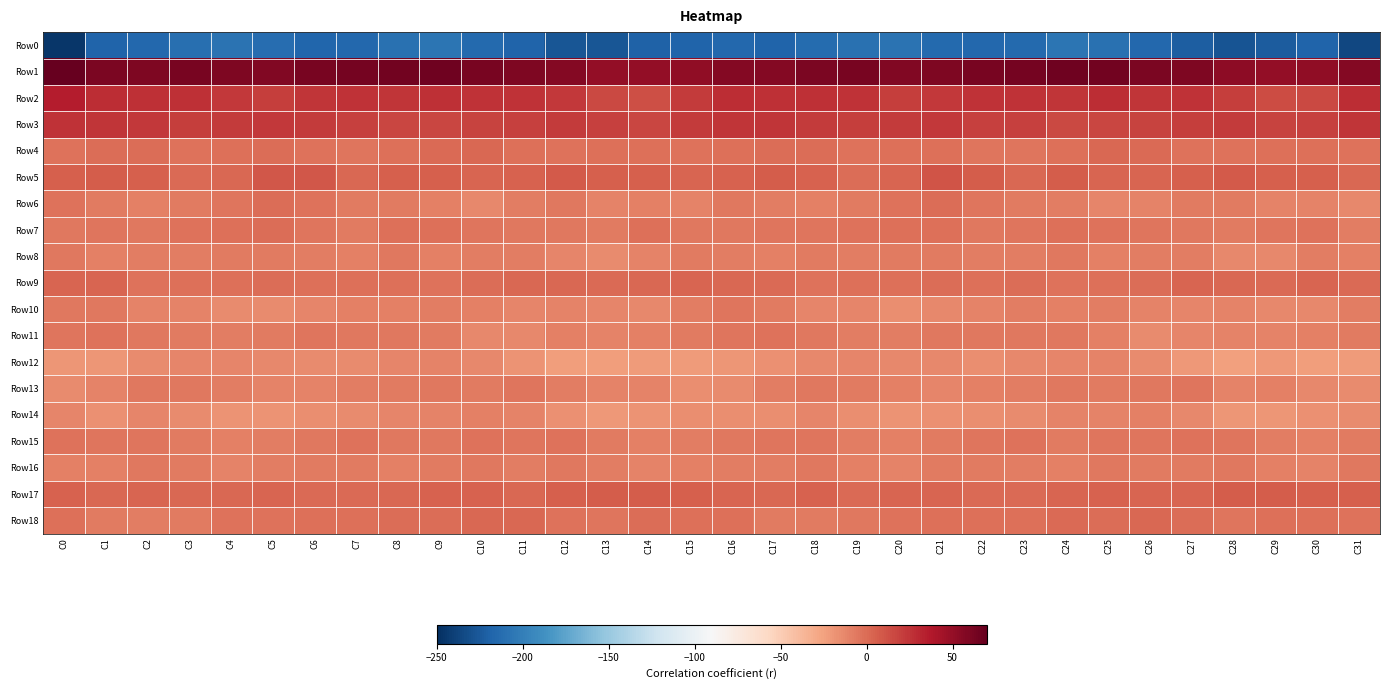

How many categories are shown in the chart?

32